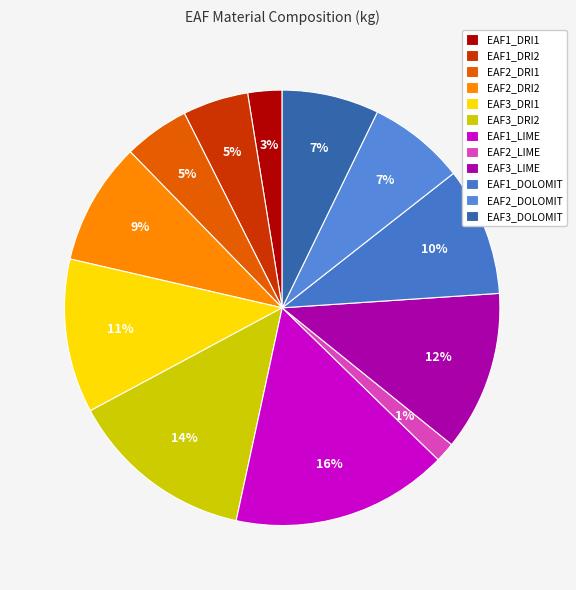

Does any single category account for the majority?

No